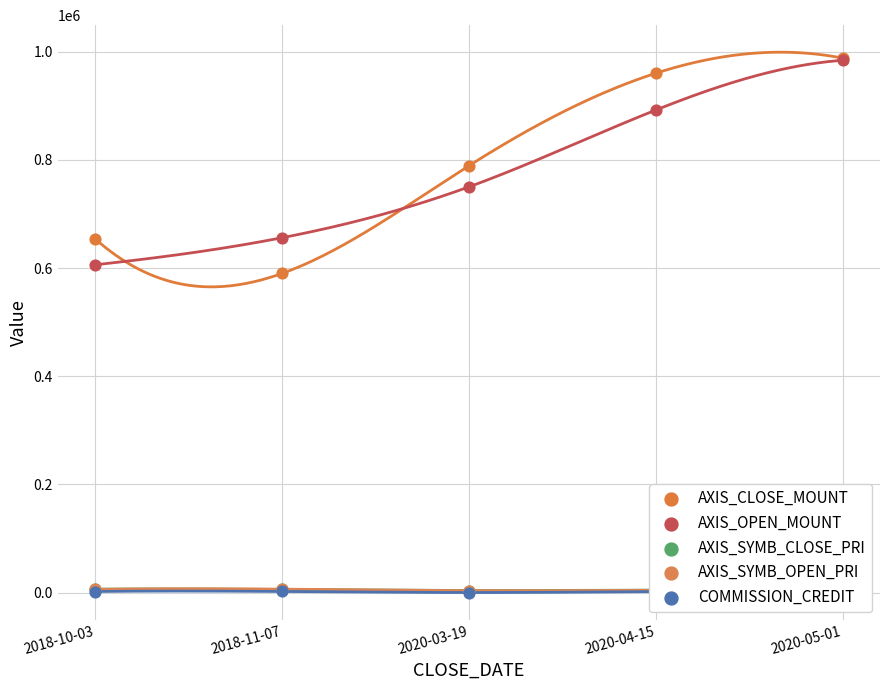

Which series has the largest Y range (max minus min)?

AXIS_CLOSE_MOUNT